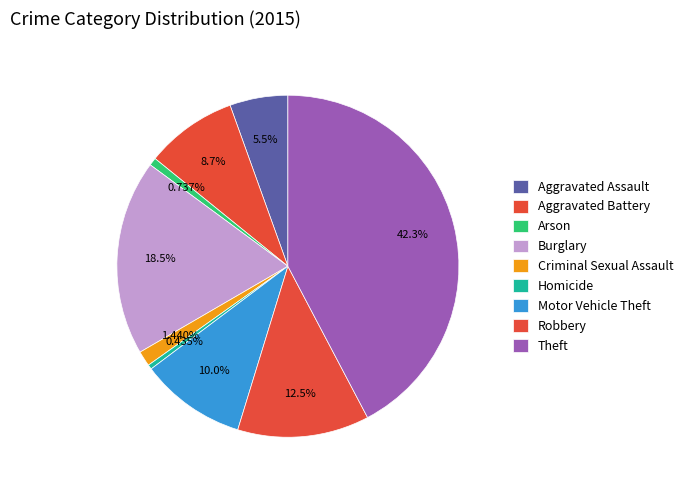

Is the sum of Aggravated Battery and Motor Vehicle Theft greater than half?

No